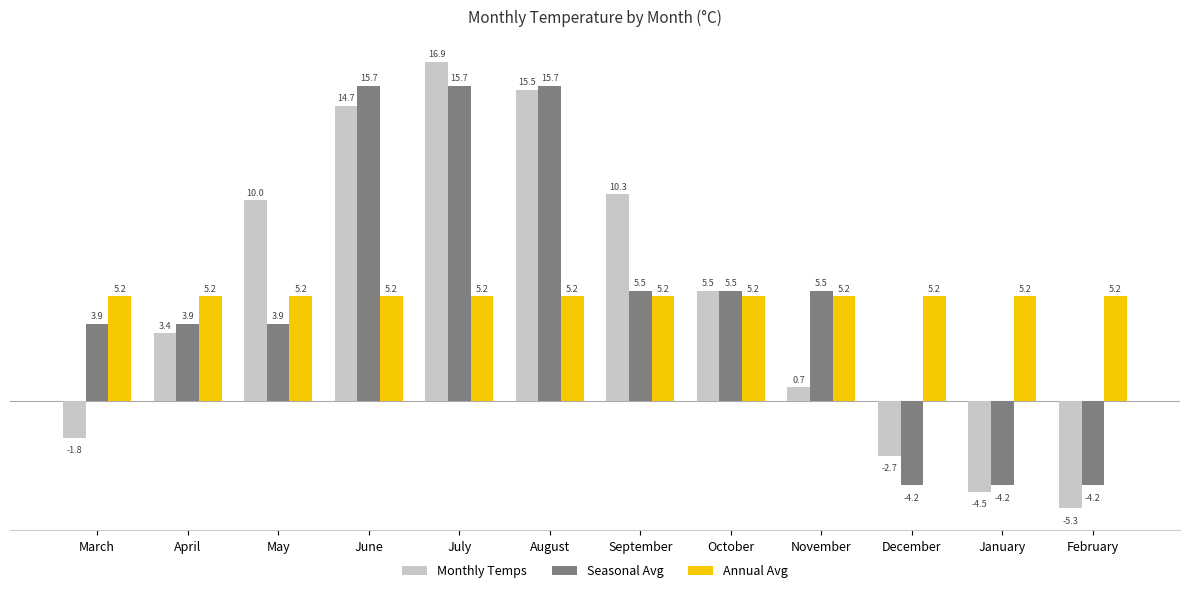

What is the approximate value of Monthly Temps at July?

16.9